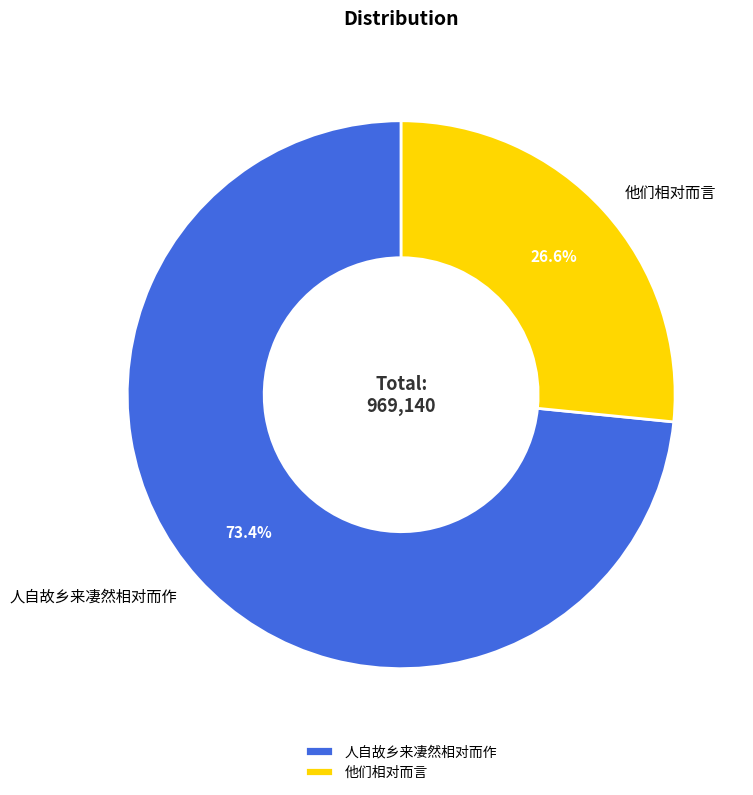

Which category accounts for the majority?

人自故乡来凄然相对而作